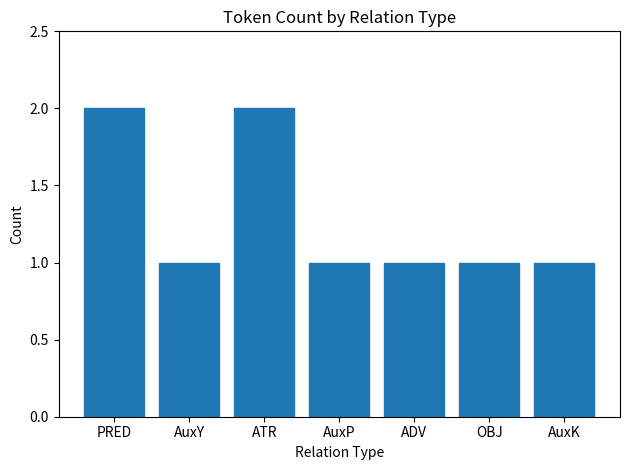

Is it true that the value at PRED is 3?

False